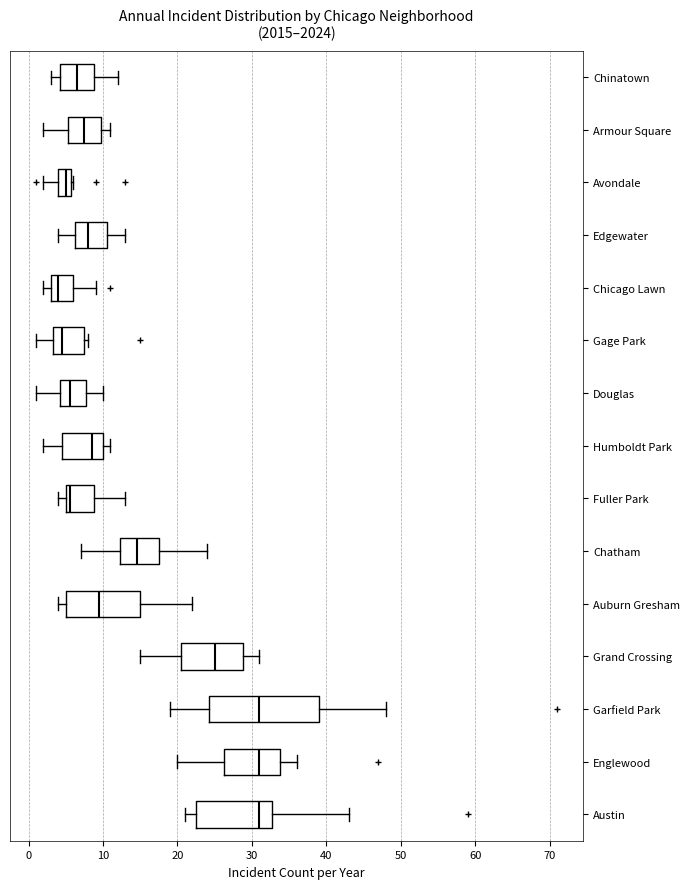

Reading bottom to top, read every box against the x-axis: the position of its median line, the range the box covers, and the ends of its whiskers. The values are not printed on the chart, so give them approximately, as read against the axis.

Austin: median 31, box 23 to 33, whiskers 21 to 43
Englewood: median 31, box 26 to 34, whiskers 20 to 36
Garfield Park: median 31, box 24 to 39, whiskers 19 to 48
Grand Crossing: median 25, box 21 to 29, whiskers 15 to 31
Auburn Gresham: median 10, box 5 to 15, whiskers 4 to 22
Chatham: median 15, box 12 to 18, whiskers 7 to 24
Fuller Park: median 6, box 5 to 9, whiskers 4 to 13
Humboldt Park: median 9, box 5 to 10, whiskers 2 to 11
Douglas: median 6, box 4 to 8, whiskers 1 to 10
Gage Park: median 5, box 3 to 8, whiskers 1 to 8 (just right of the box's right edge)
Chicago Lawn: median 4, box 3 to 6, whiskers 2 to 9
Edgewater: median 8, box 6 to 11, whiskers 4 to 13
Avondale: median 5, box 4 to 6, whiskers 2 to 6
Armour Square: median 8, box 5 to 10, whiskers 2 to 11
Chinatown: median 7, box 4 to 9, whiskers 3 to 12